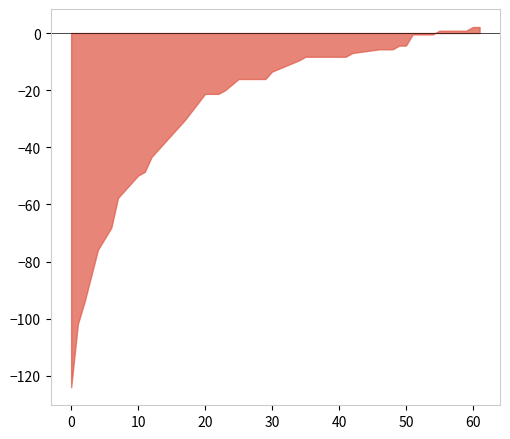

The chart shows a value of -4.4 at 50. True or false?

True